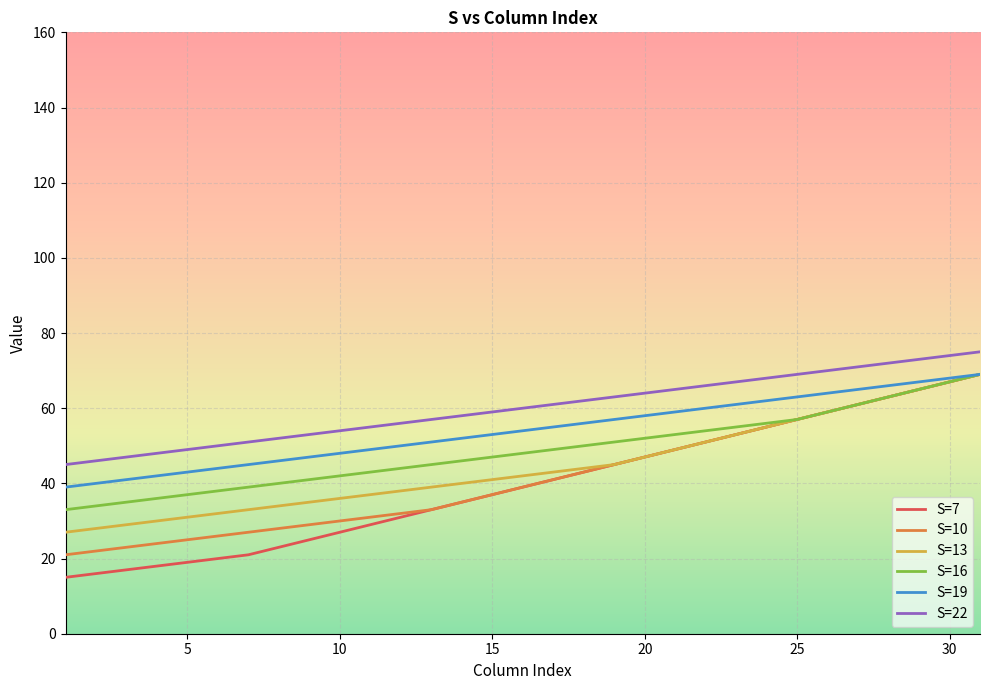

Count the number of categories in the chart.

31